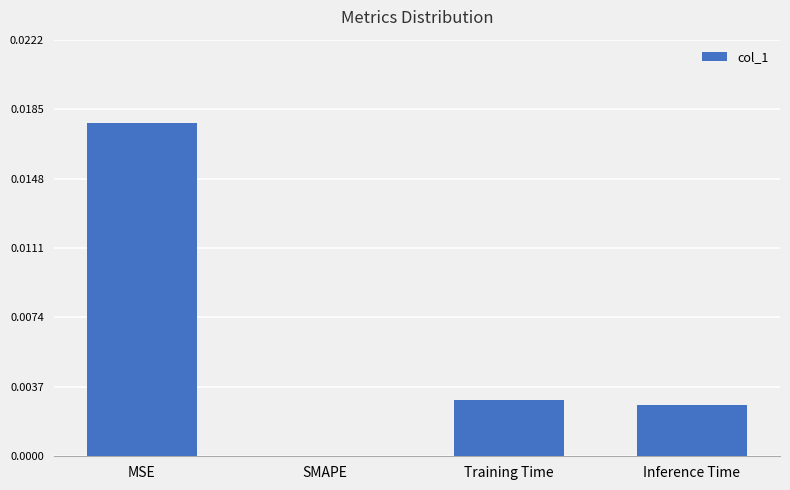

Between Training Time and MSE, which is larger?

MSE